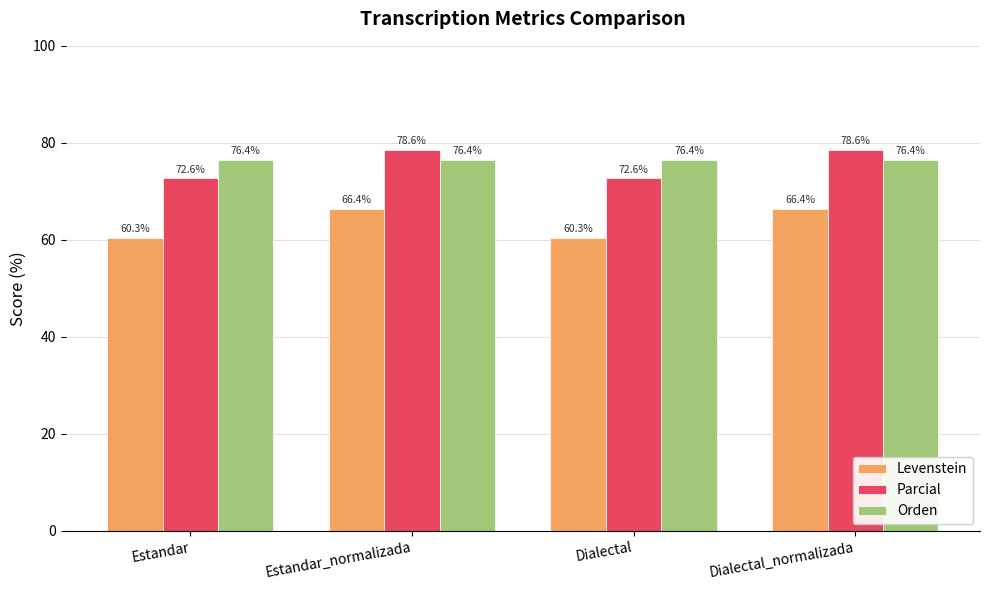

What is the difference between the highest and lowest values at Dialectal_normalizada?

12.2